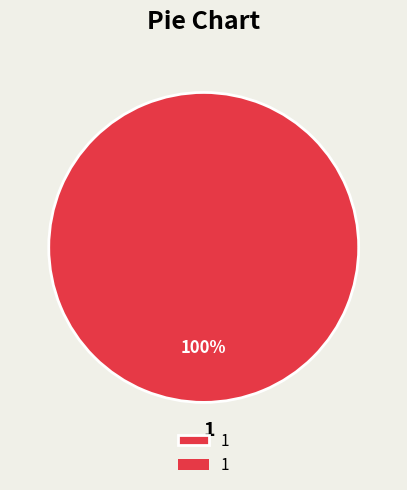

What percentage is the 1 slice, to the nearest percent?

100%